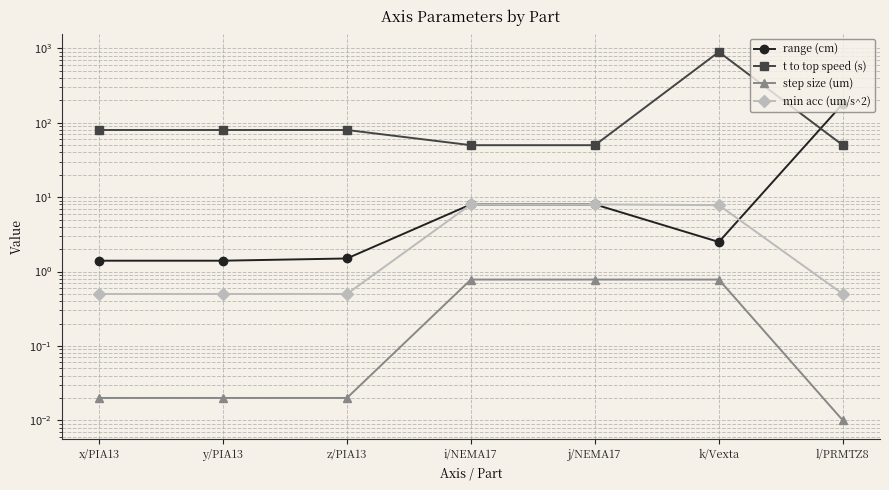

Reading left to right, list all the values displayed in this chart.

range (cm): x/PIA13=1.4	y/PIA13=1.4	z/PIA13=1.5	i/NEMA17=8.0	j/NEMA17=8.0	k/Vexta=2.5	l/PRMTZ8=180.0
t to top speed (s): x/PIA13=80.0	y/PIA13=80.0	z/PIA13=80.0	i/NEMA17=50.0	j/NEMA17=50.0	k/Vexta=896.0	l/PRMTZ8=50.0
step size (um): x/PIA13=0.0	y/PIA13=0.0	z/PIA13=0.0	i/NEMA17=0.8	j/NEMA17=0.8	k/Vexta=0.8	l/PRMTZ8=0.0
min acc (um/s^2): x/PIA13=0.5	y/PIA13=0.5	z/PIA13=0.5	i/NEMA17=8.0	j/NEMA17=8.0	k/Vexta=7.8	l/PRMTZ8=0.5